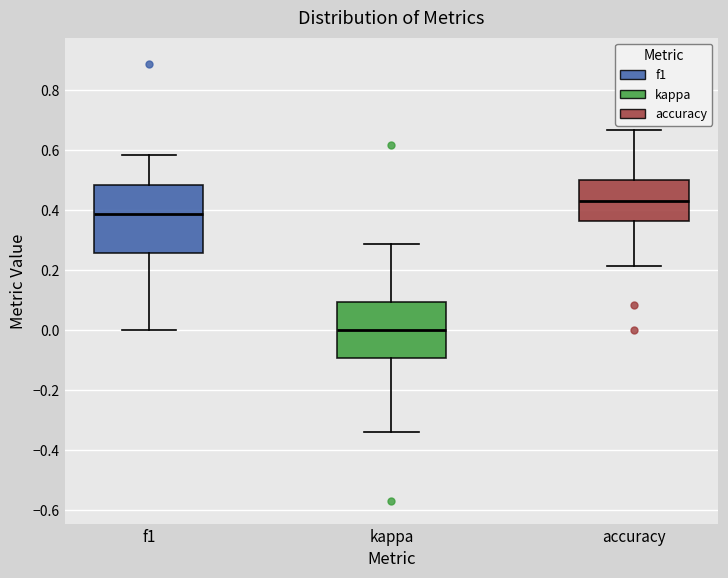

Which box is the tallest, from its lower edge to its upper edge?

f1